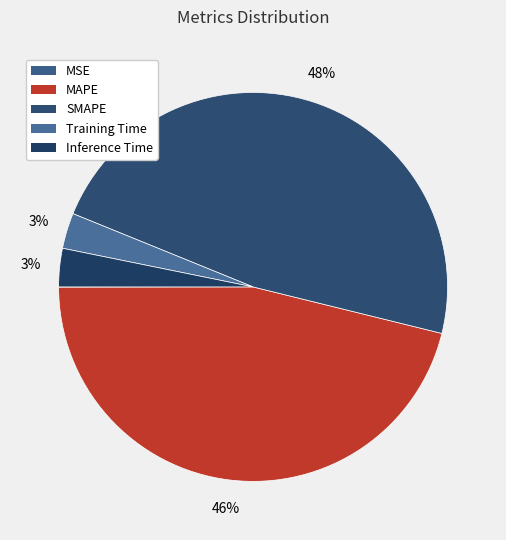

Which category has the biggest portion of the pie?

SMAPE